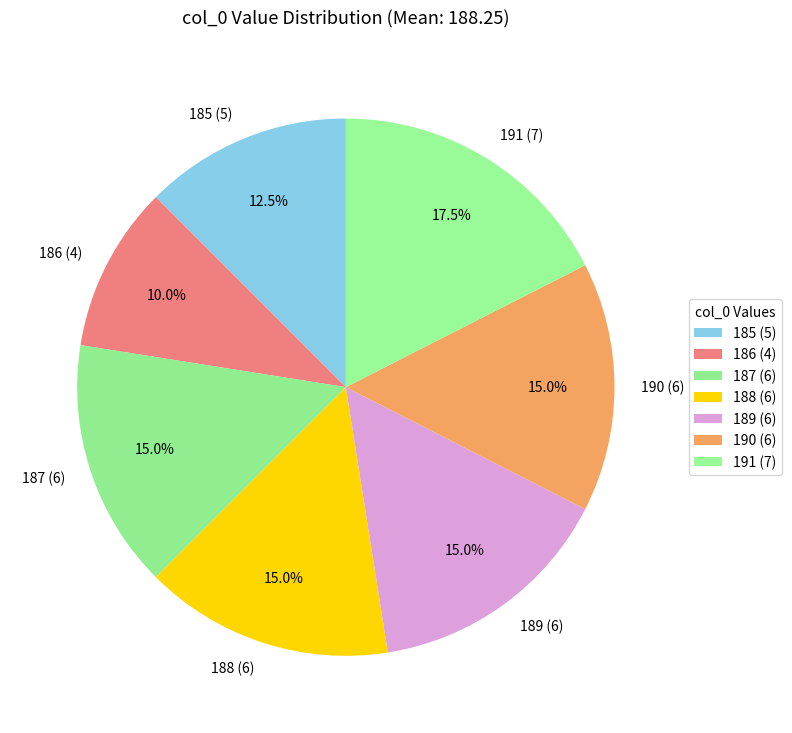

Does any single category account for the majority?

No